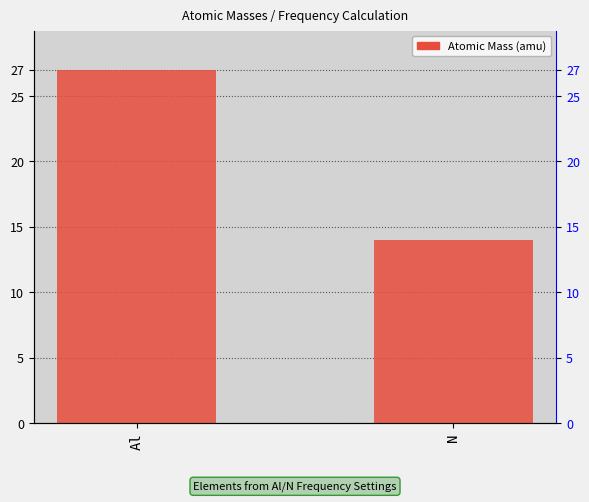

The chart shows a value of 14.0 at N. True or false?

True